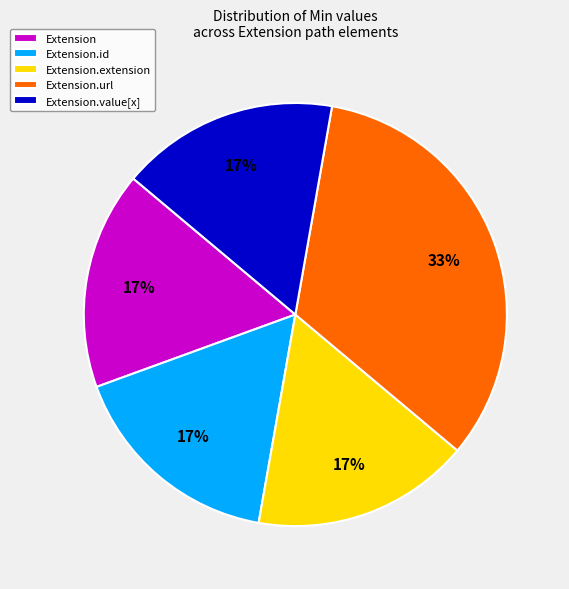

Count the number of slices in the pie.

5